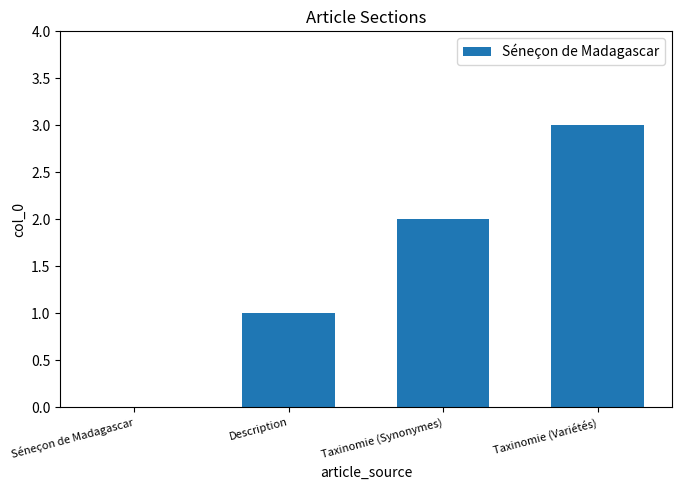

How many values are above zero?

3